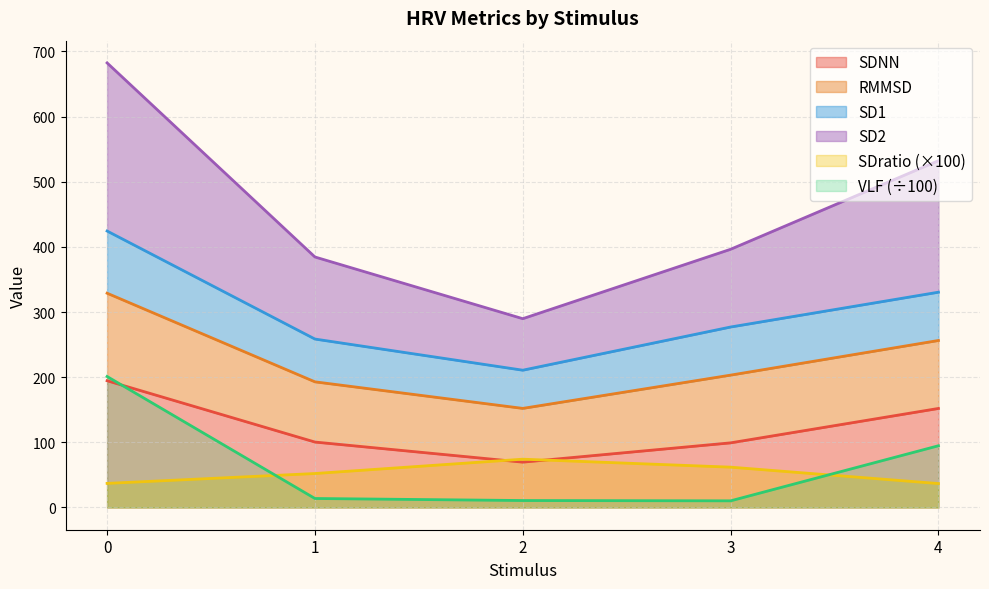

Is the value of SDratio (×100) at 4 greater than the value of SDNN at 1?

No